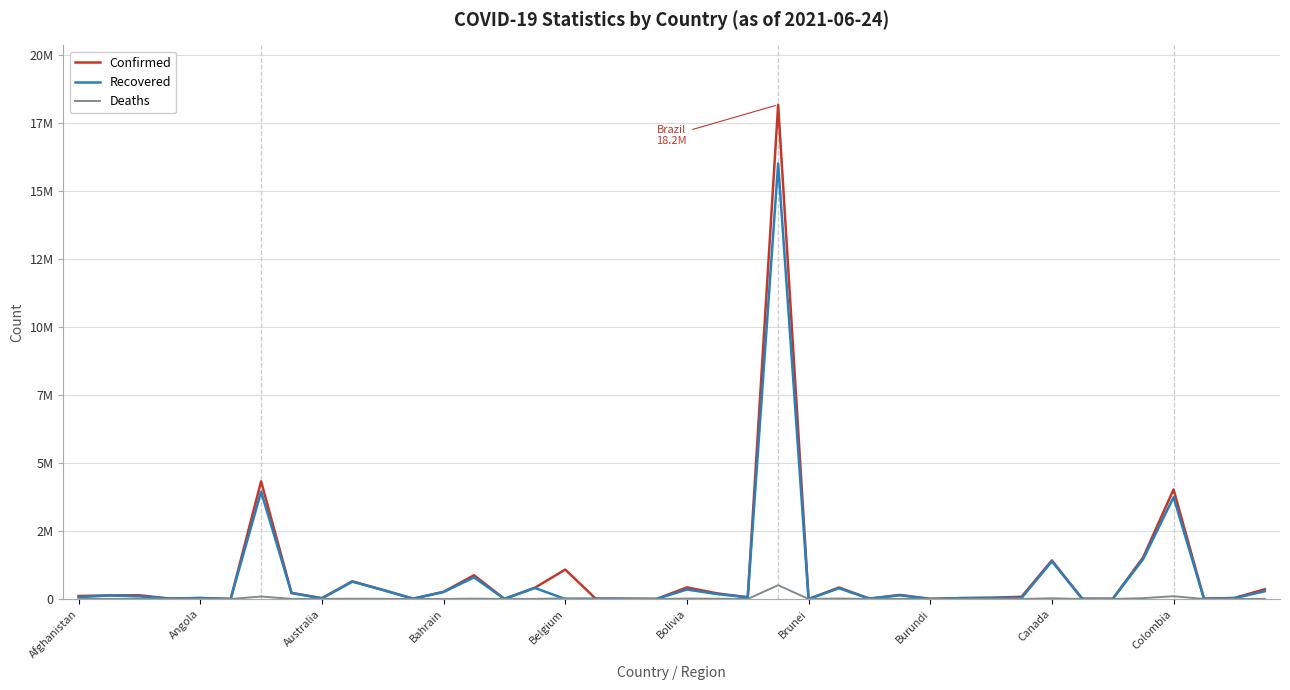

List the series in order of their peak value, lowest first.

Deaths, Recovered, Confirmed